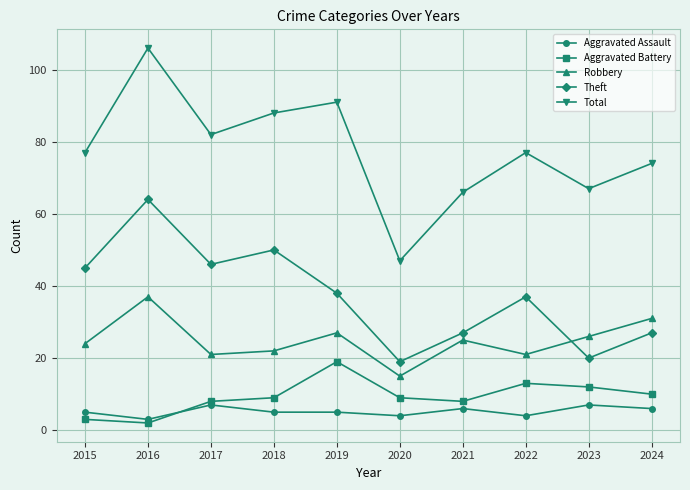

What is the difference between the maximum and minimum values in the Aggravated Battery series?

17